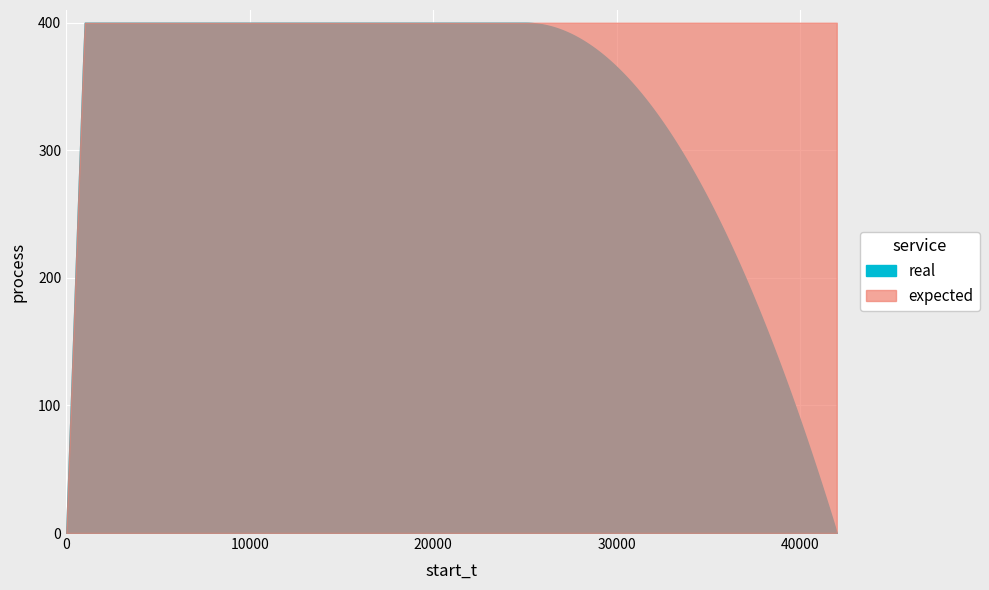

True or false: expected has more than 2 interior local peaks.

False